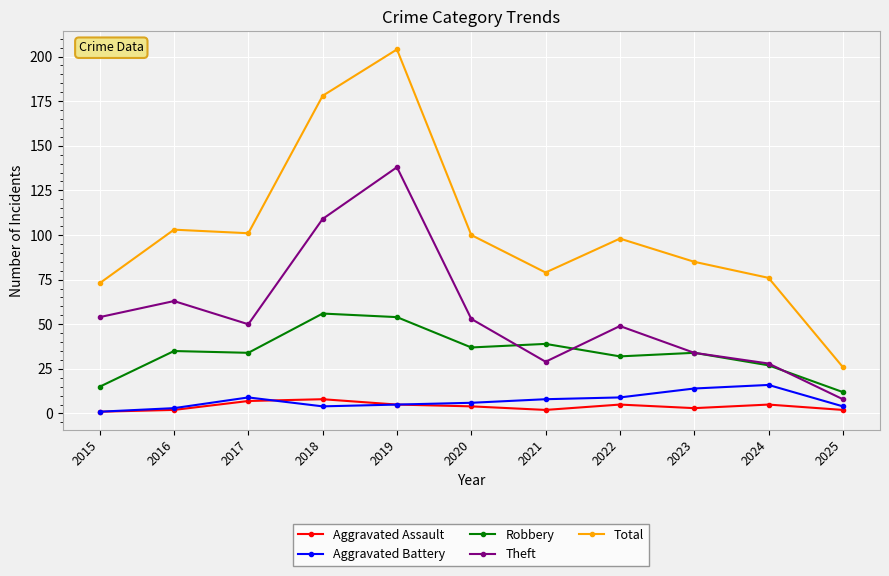

What is the sum of the Theft values at 2017 and 2020?

103